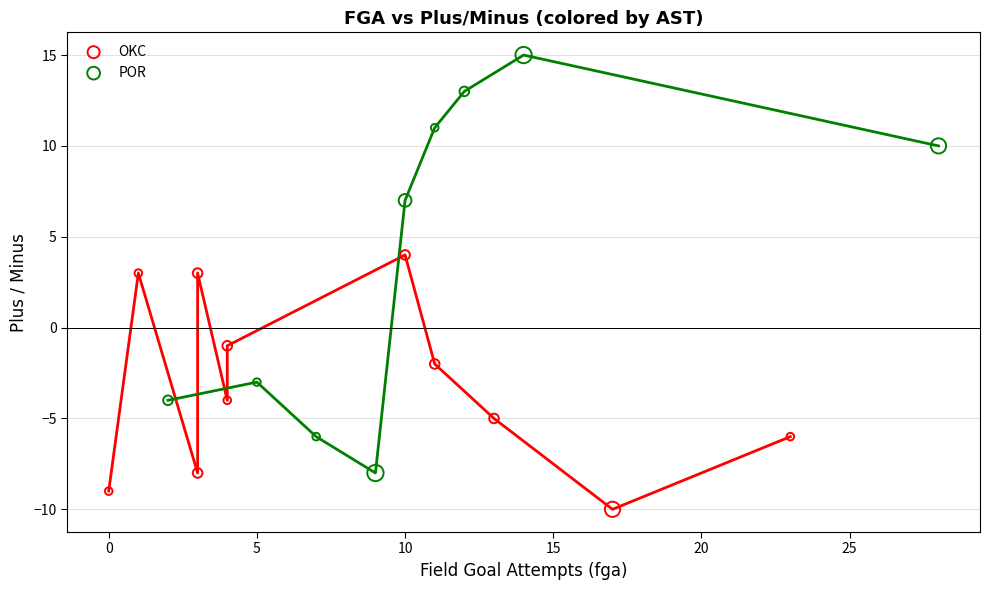

Which series reaches the minimum Y coordinate?

OKC